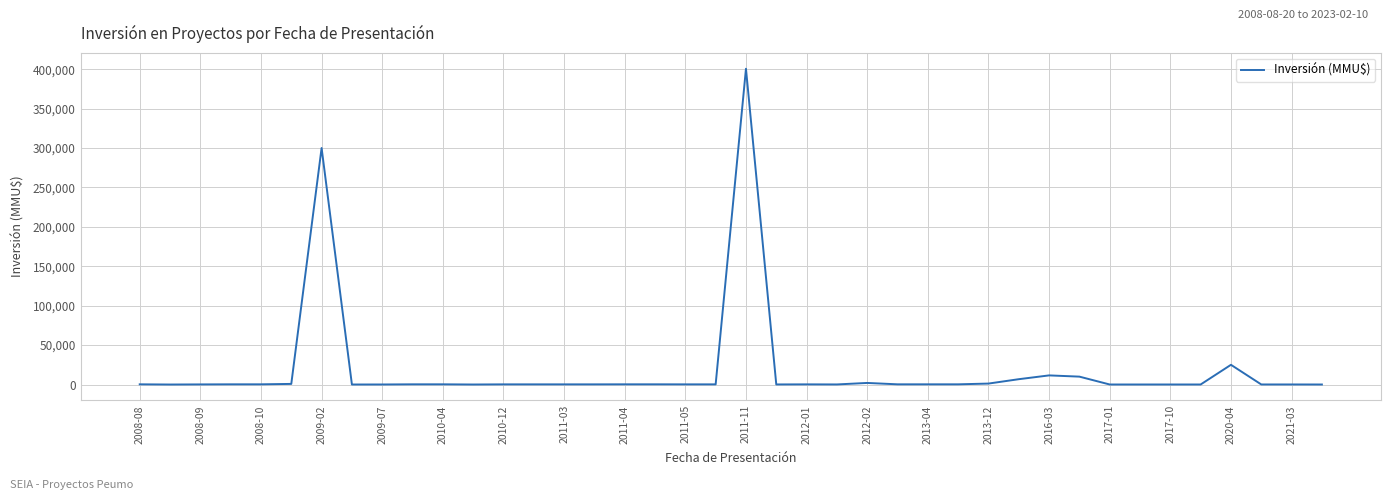

At which label is the value closest to 200250?

2009-02